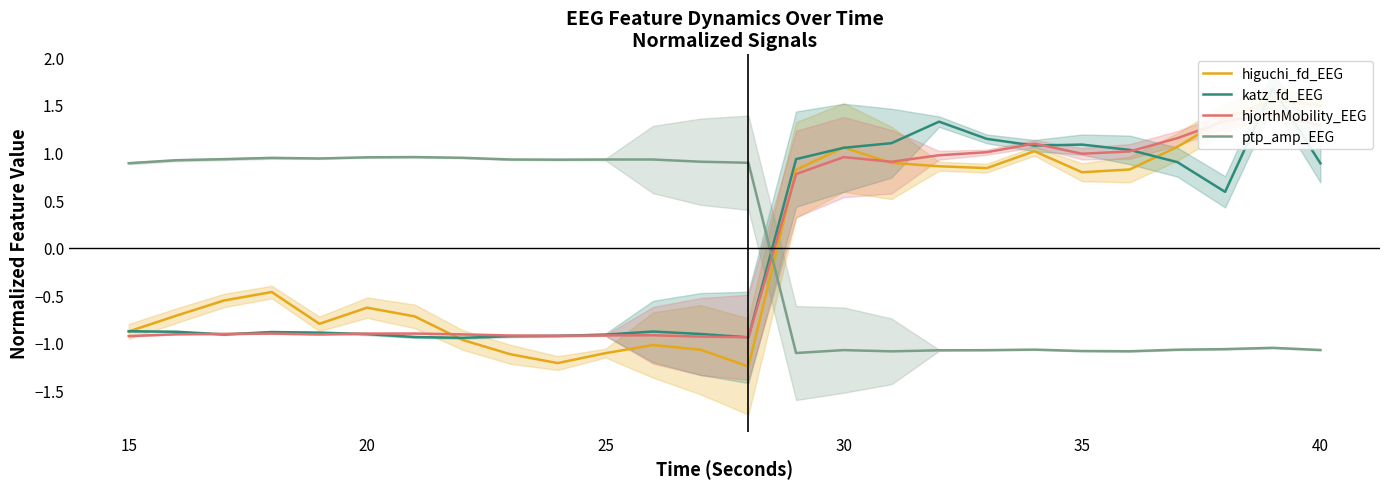

At which label does ptp_amp_EEG first exceed 0?

15